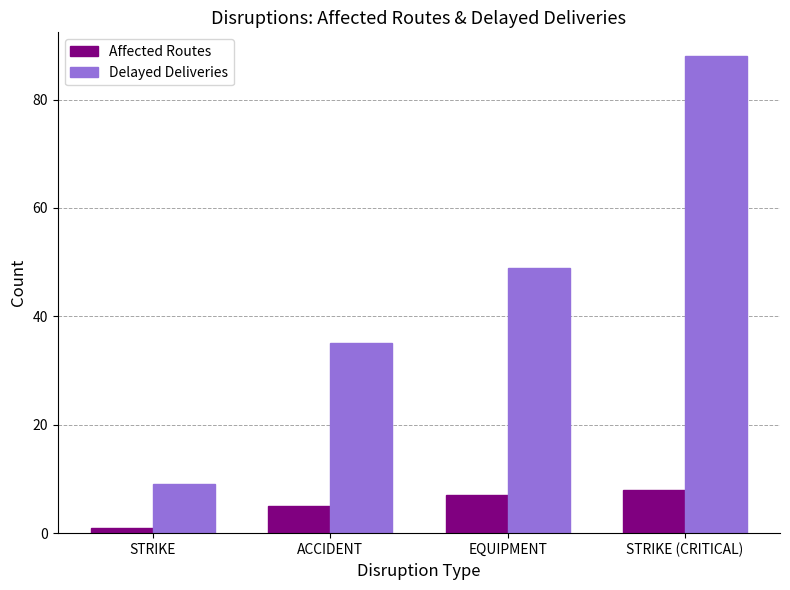

Reading left to right, extract all data points from this chart.

Affected Routes: STRIKE=1	ACCIDENT=5	EQUIPMENT=7	STRIKE (CRITICAL)=8
Delayed Deliveries: STRIKE=9	ACCIDENT=35	EQUIPMENT=49	STRIKE (CRITICAL)=88